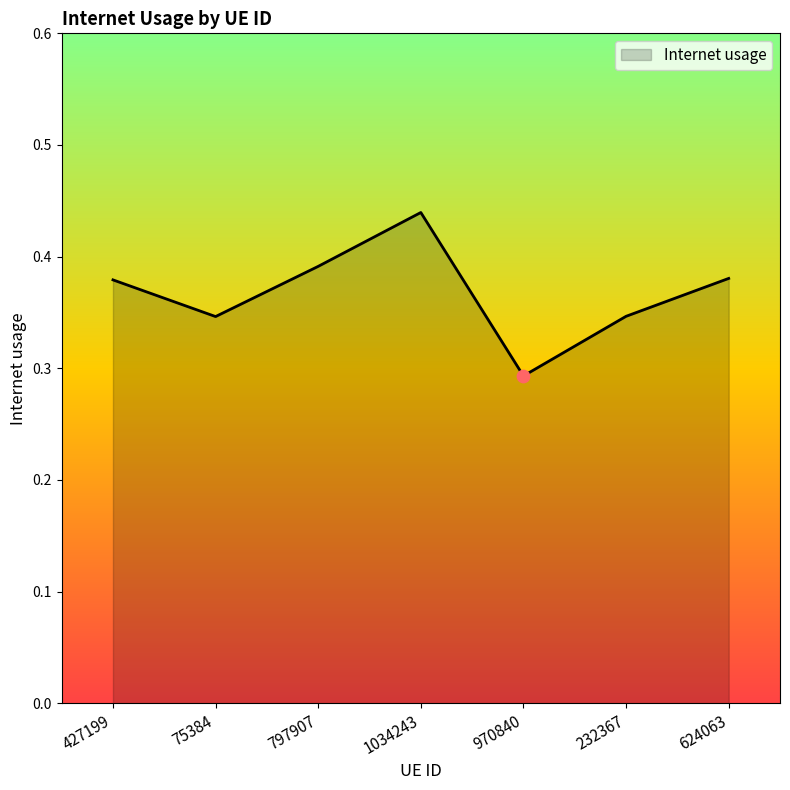

Between 1034243 and 75384, which is larger?

1034243